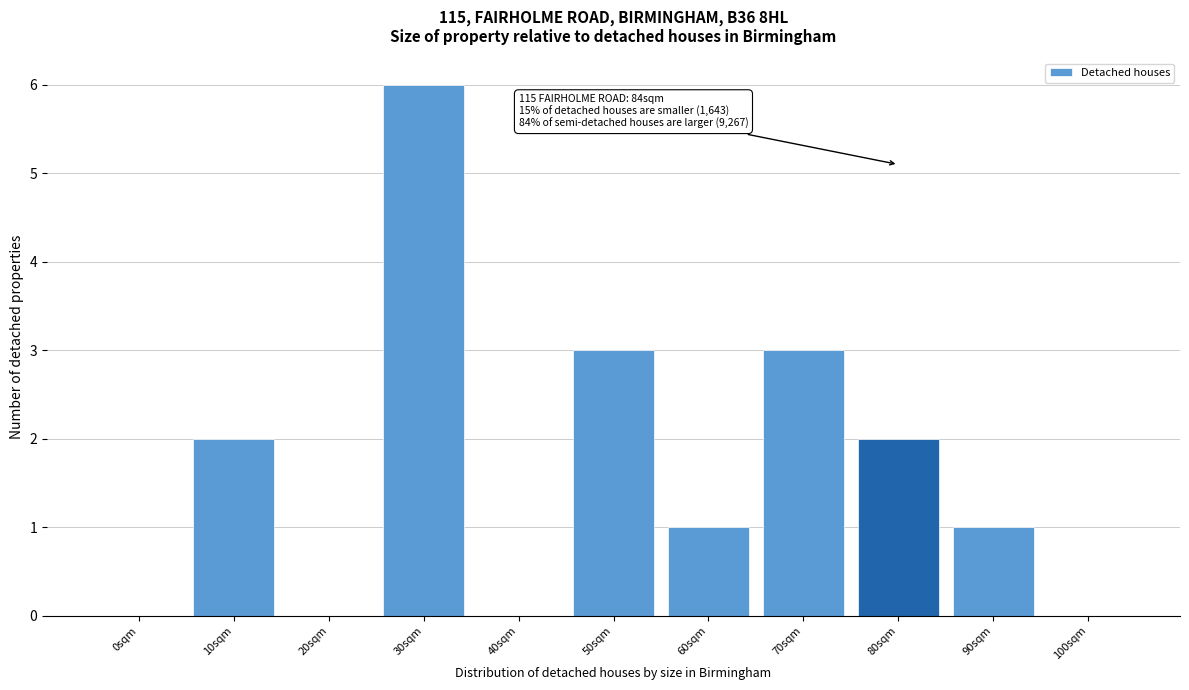

Reading left to right, transcribe all the data shown in this chart.

0sqm=0	10sqm=2	20sqm=0	30sqm=6	40sqm=0	50sqm=3	60sqm=1	70sqm=3	80sqm=2	90sqm=1	100sqm=0